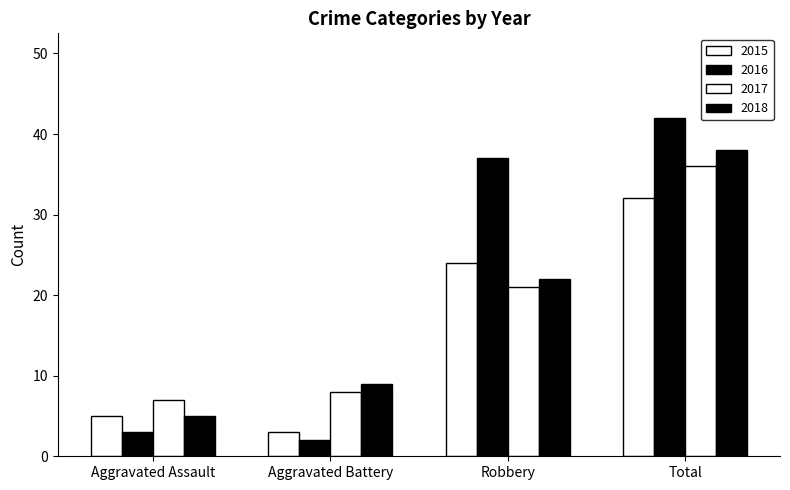

How many data points in 2016 are less than 37?

2